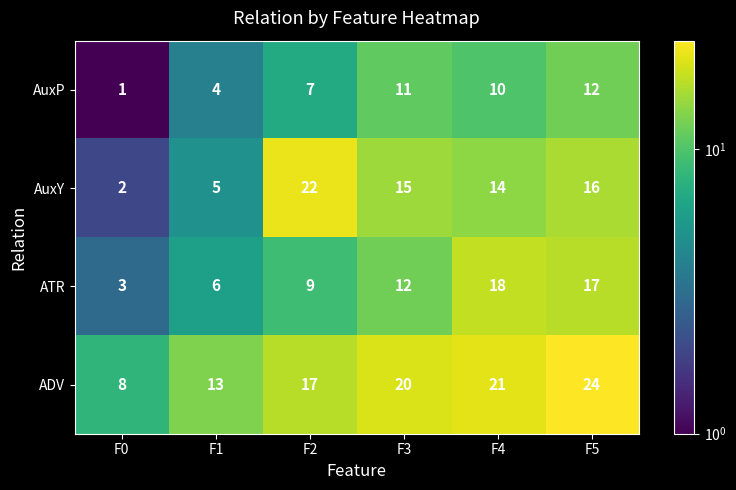

What is the difference between the highest and lowest values at F3?

9